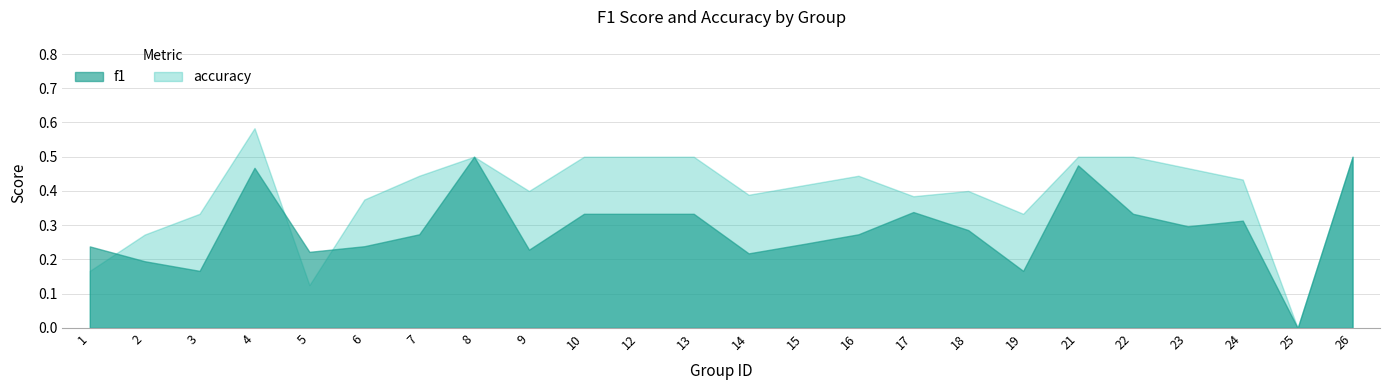

At which label does accuracy reach its minimum?

25